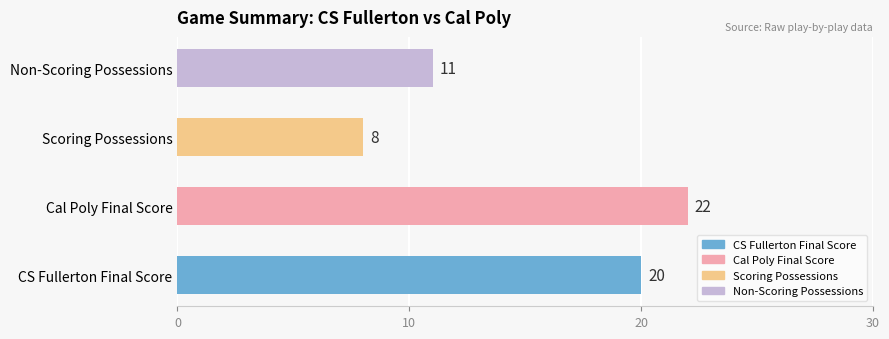

Where is the data nearest to the value 15?

Non-Scoring Possessions